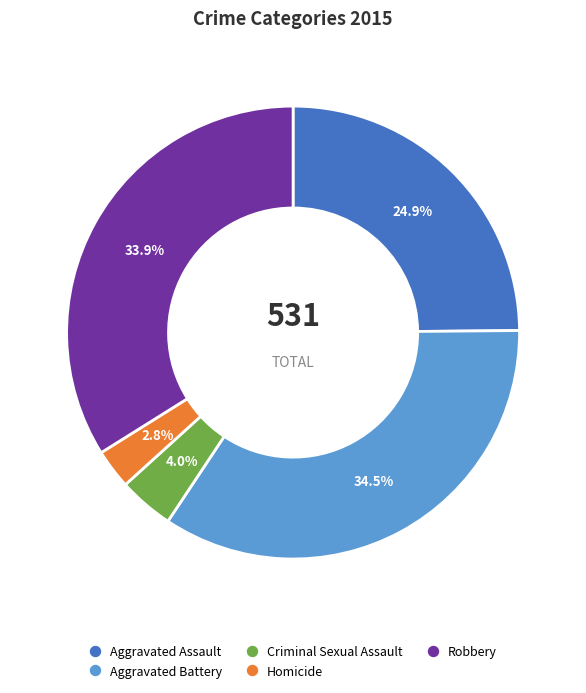

Which slice is the largest?

Aggravated Battery